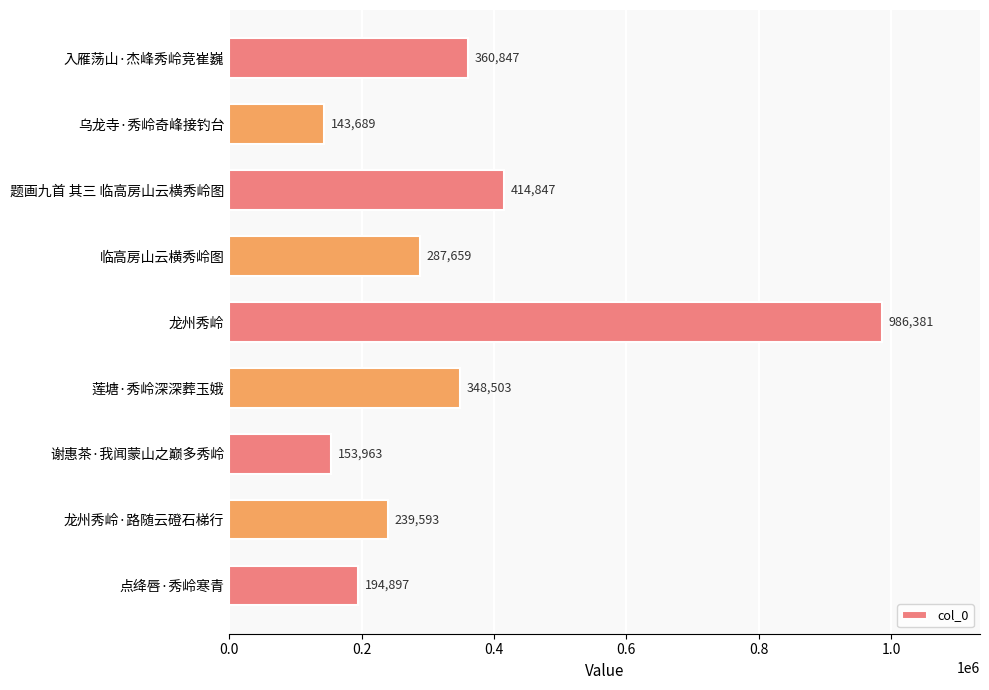

True or false: the data shows 93761 at 谢惠茶·我闻蒙山之巅多秀岭.

False